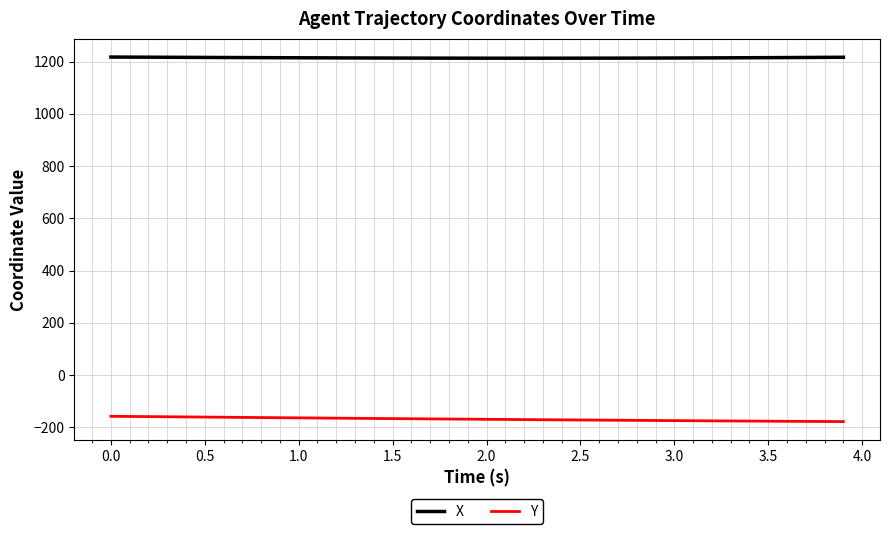

What is the maximum value for Y?

-158.4